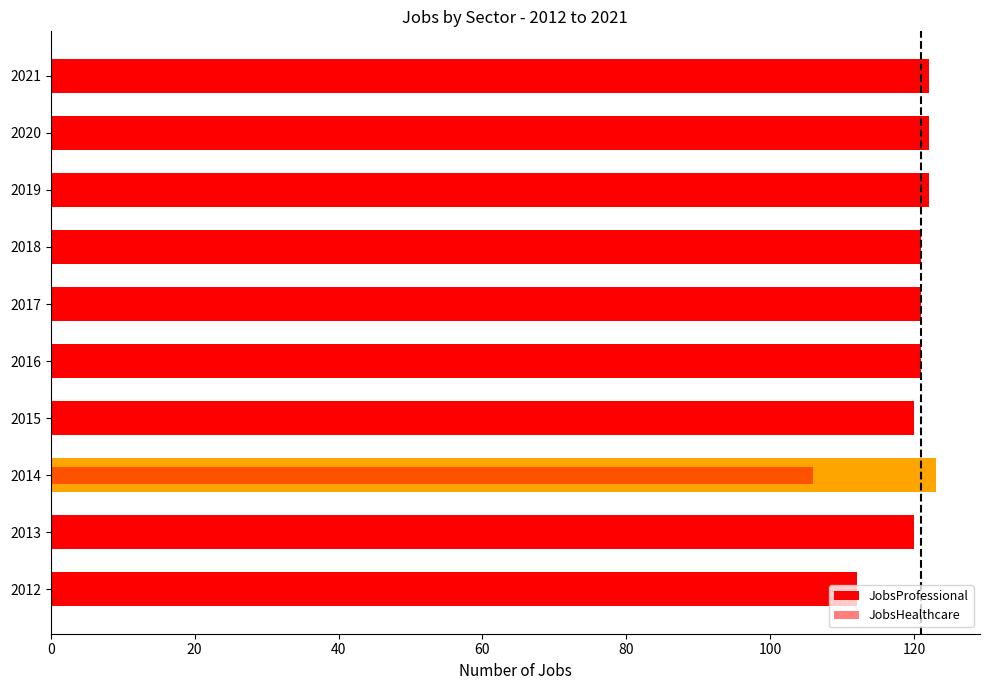

How many groups of bars are there?

10